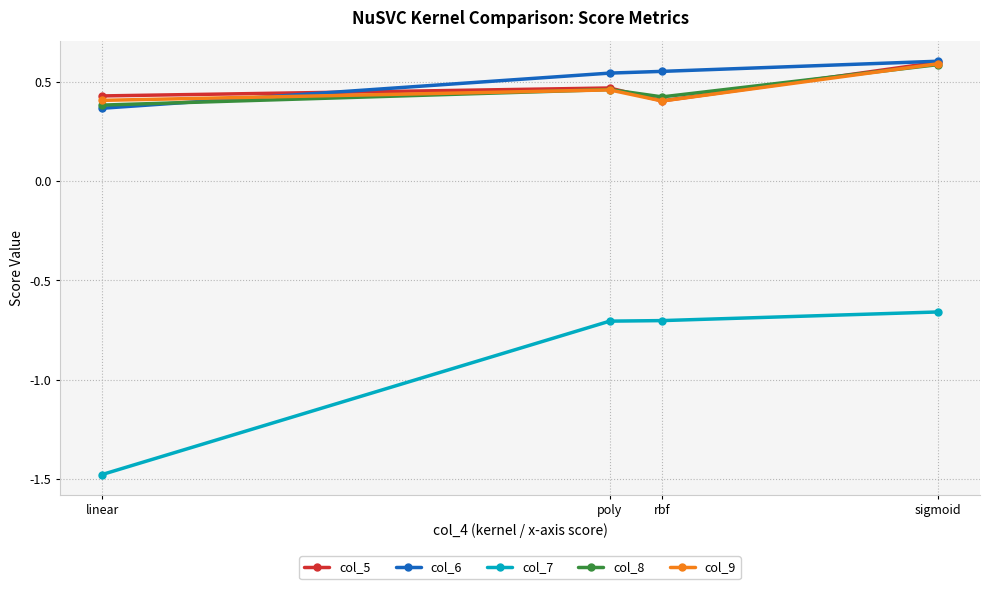

True or false: col_6 has more than 1 interior local peaks.

False